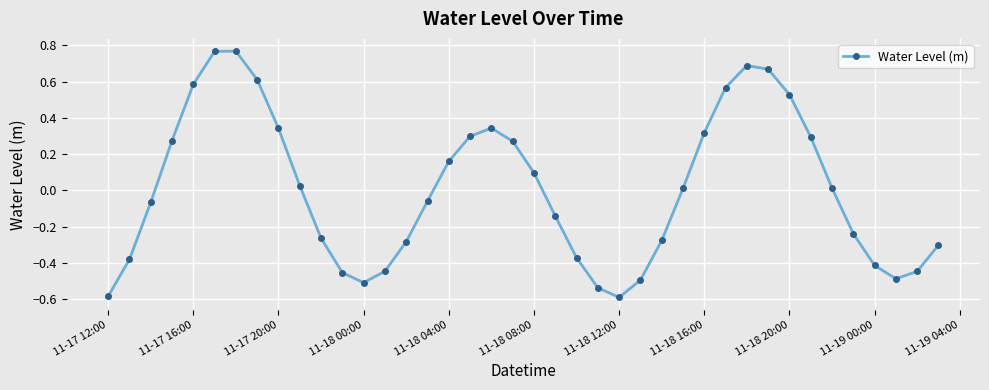

How many distinct data groups are displayed?

1